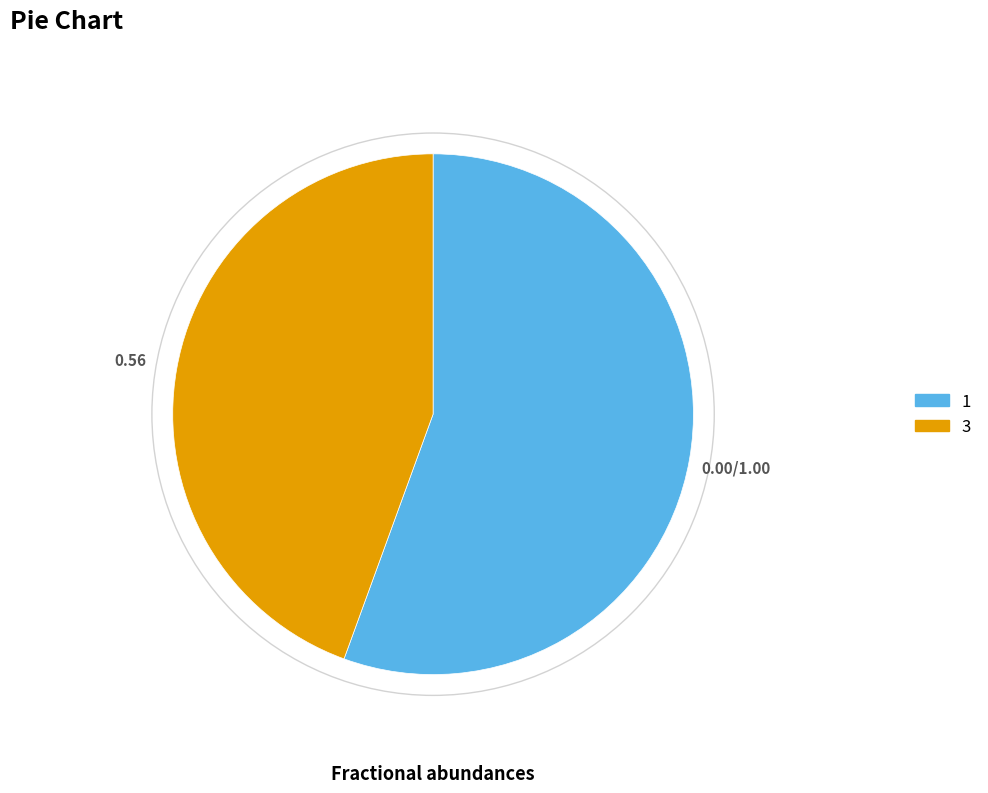

How many slices are in this pie chart?

2